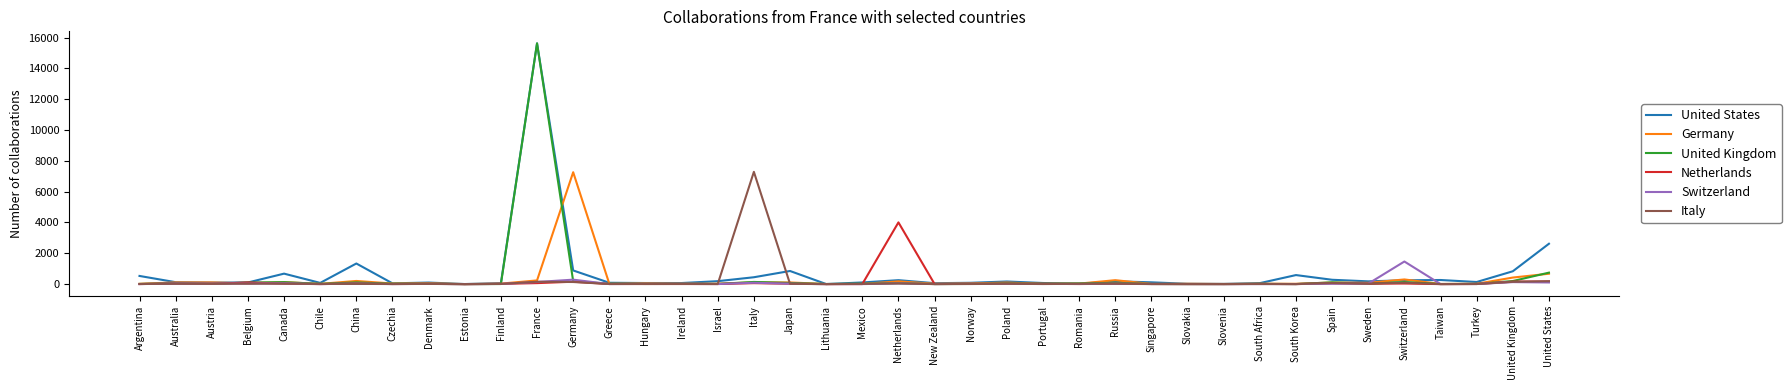

At which label is United Kingdom closest to 7814?

United States